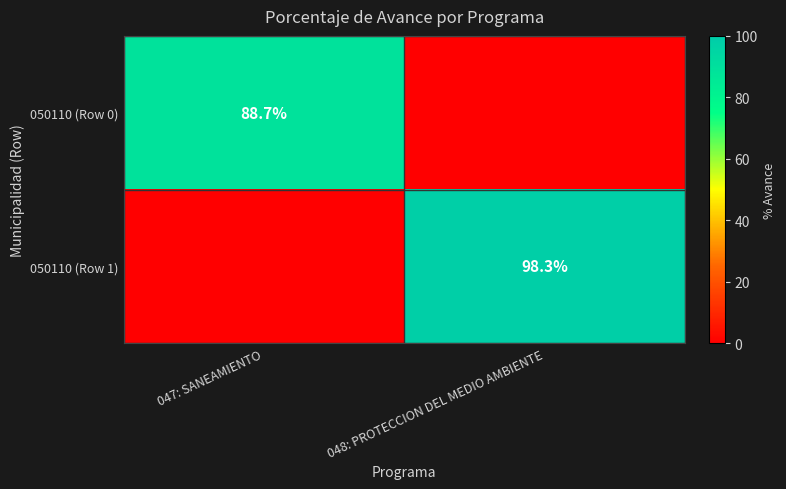

True or false: 050110 (Row 1) has a value of 98.3 at 048: PROTECCION DEL MEDIO AMBIENTE.

True